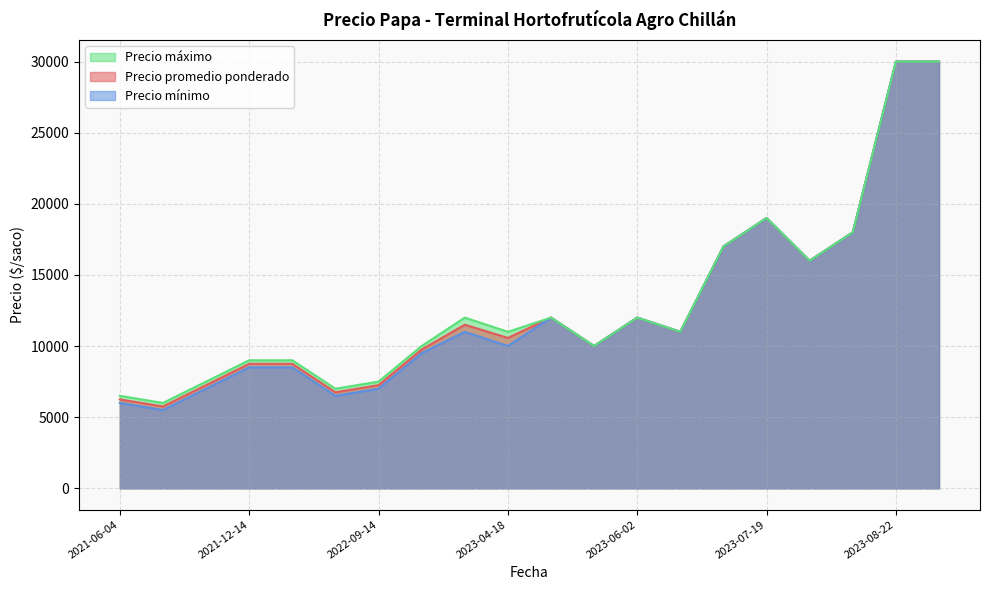

Which series has the largest range (max minus min)?

Precio mínimo